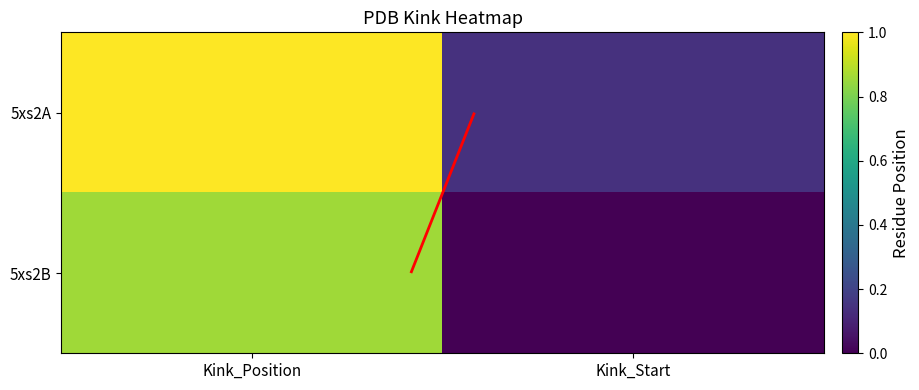

True or false: 5xs2B has a value of 0.0 at Kink_Start.

True